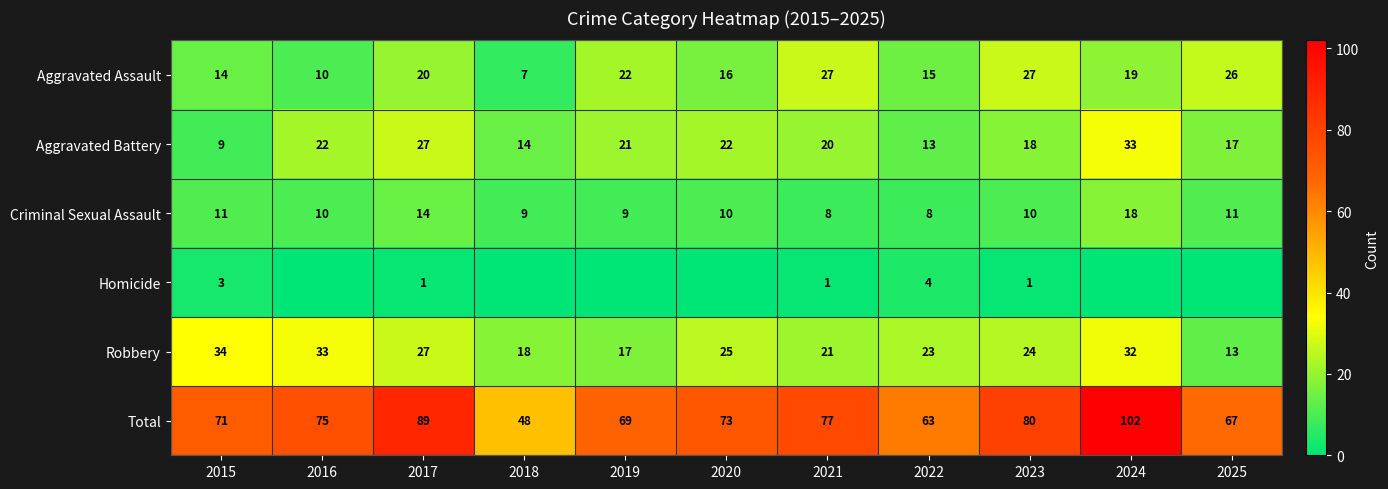

What is the spread (max minus min) of values at 2021?

76